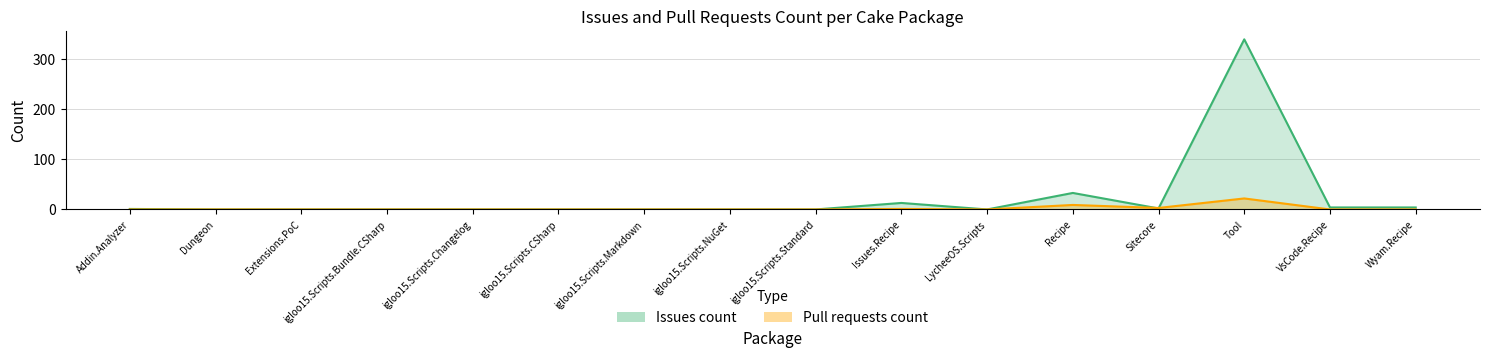

At which category does Pull requests count reach its first local peak?

Issues.Recipe